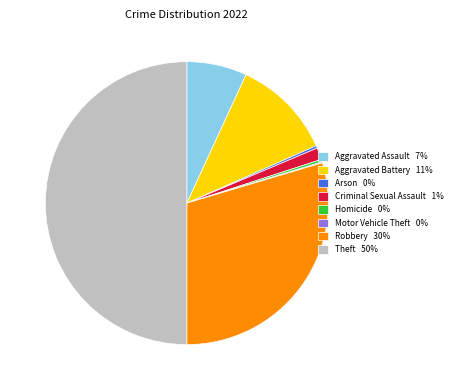

True or false: Theft accounts for 63% of the total.

False